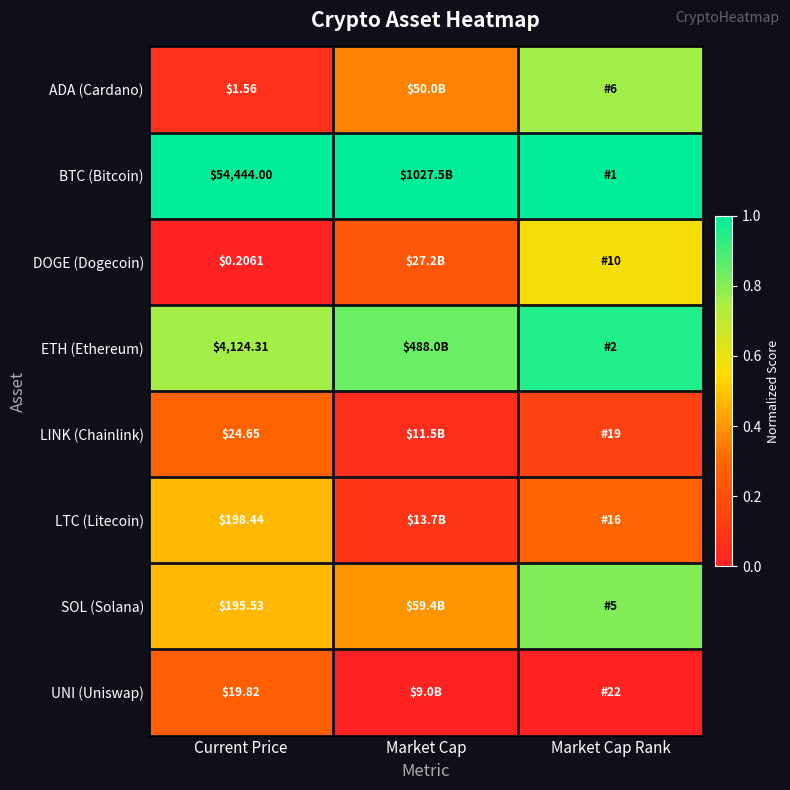

True or false: LINK (Chainlink) has a value of 0.1 at Current Price.

False